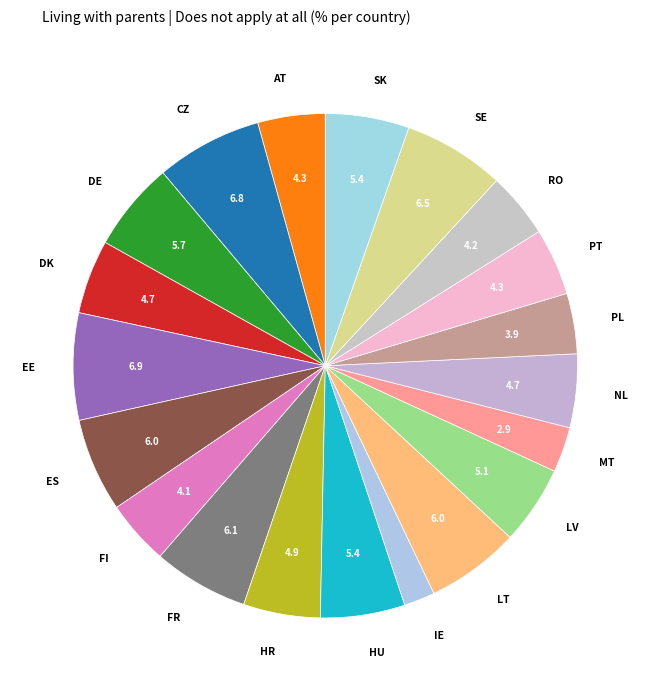

How many segments does this pie chart have?

20